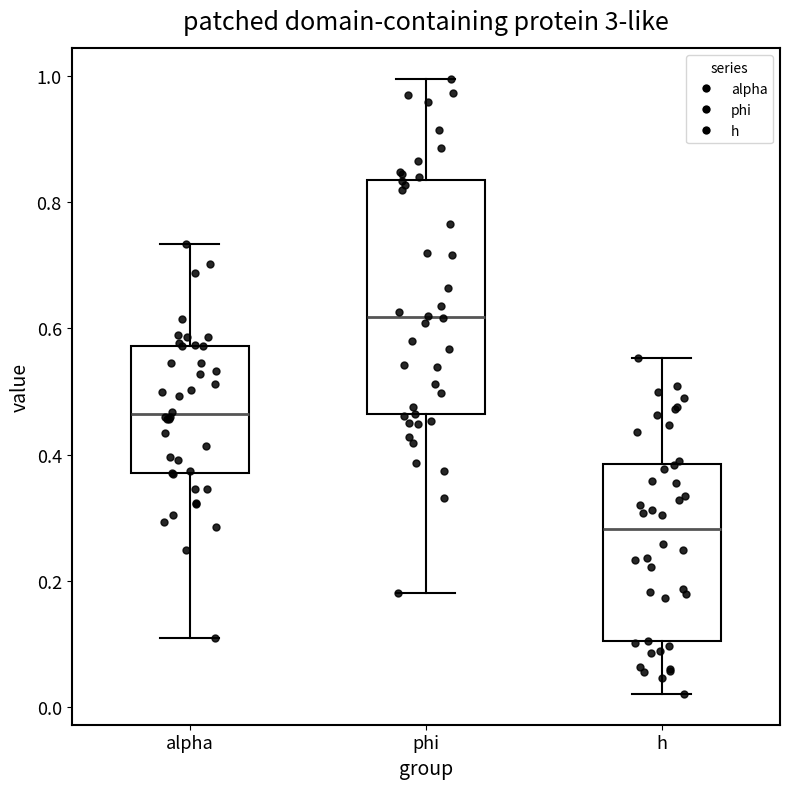

Reading left to right, transcribe this box plot: for each box, give where its median line is, the range the box spans, and where its two whiskers end, as read against the y-axis. The values are not printed on the chart, so give them approximately, as read against the axis.

alpha: median 0.46, box 0.38 to 0.58, whiskers 0.10 to 0.74
phi: median 0.62, box 0.46 to 0.84, whiskers 0.18 to 1.00
h: median 0.28, box 0.10 to 0.38, whiskers 0.02 to 0.56